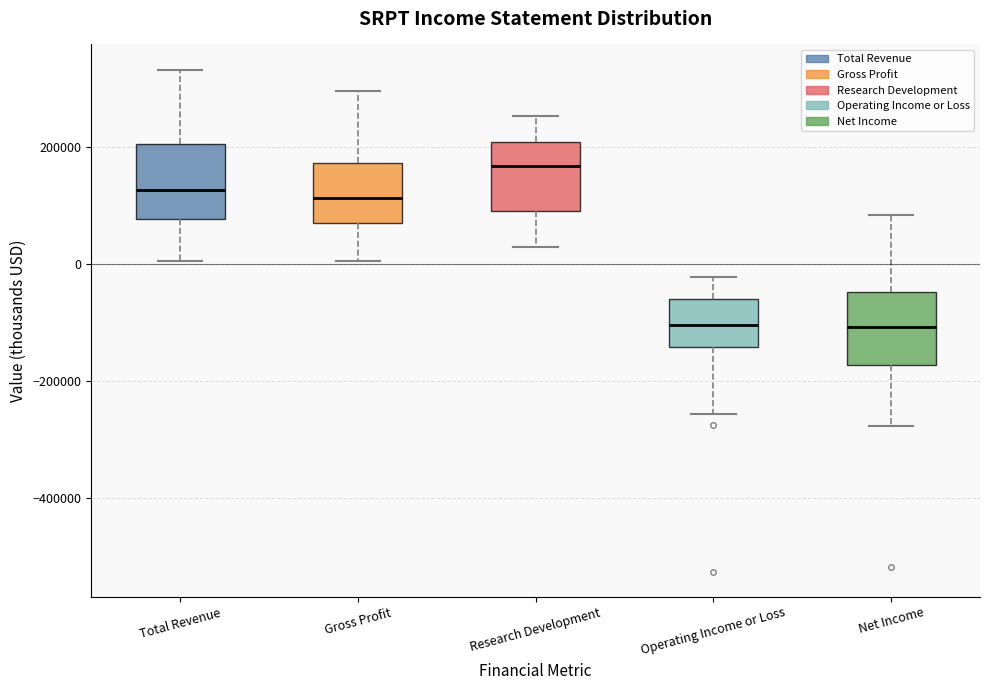

Reading left to right, transcribe this box plot: for each box, give where its median line is, the range the box spans, and where its two whiskers end, as read against the y-axis. The values are not printed on the chart, so give them approximately, as read against the axis.

Total Revenue: median 120000, box 80000 to 200000, whiskers 0 to 340000
Gross Profit: median 120000, box 60000 to 180000, whiskers 0 to 300000
Research Development: median 160000, box 80000 to 200000, whiskers 20000 to 260000
Operating Income or Loss: median -100000, box -140000 to -60000, whiskers -260000 to -20000
Net Income: median -100000, box -180000 to -40000, whiskers -280000 to 80000